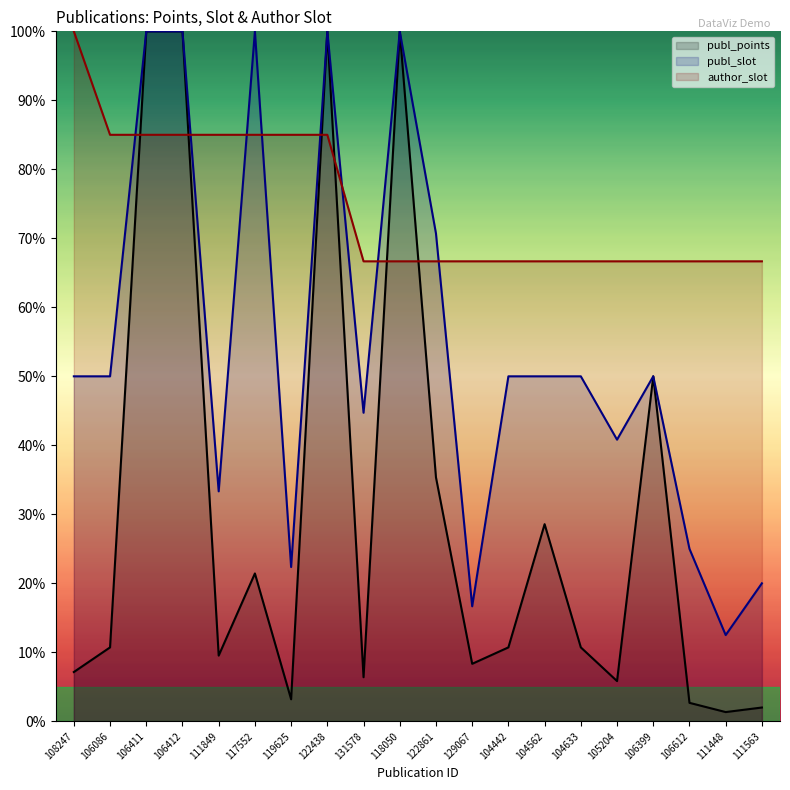

What is the label of the 13th point from the right?

122438